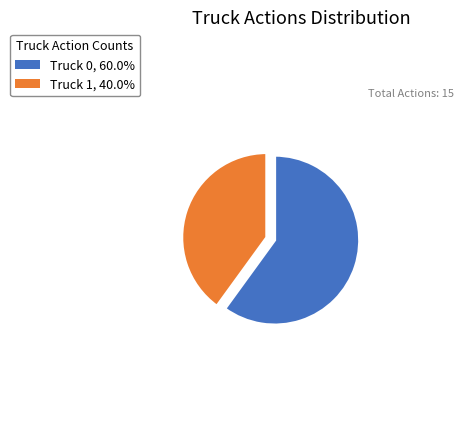

Is the sum of Truck 0, 60.0% and Truck 1, 40.0% greater than half?

Yes